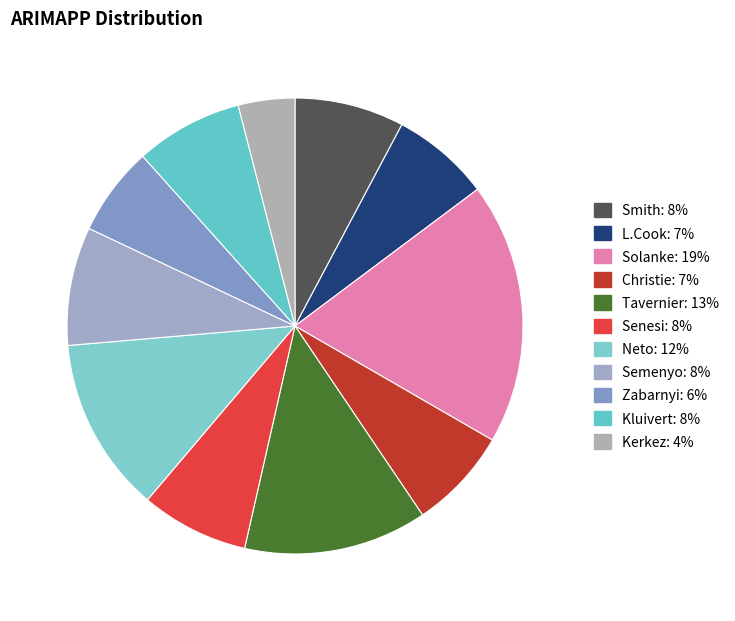

To the nearest percent, what is the combined percentage of Christie and Semenyo?

16%